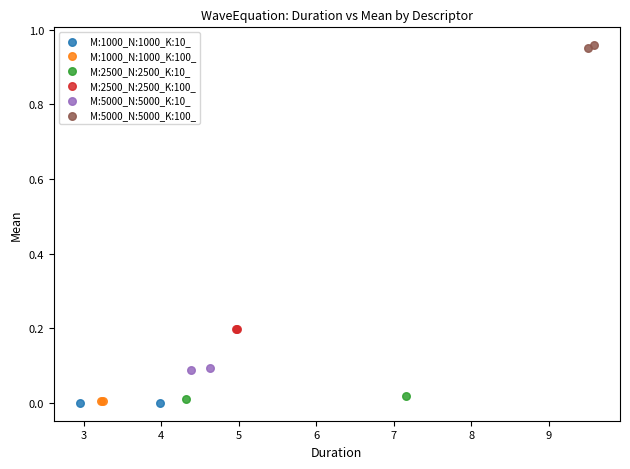

What are all the series names shown in the legend?

M:1000_N:1000_K:10_, M:1000_N:1000_K:100_, M:2500_N:2500_K:10_, M:2500_N:2500_K:100_, M:5000_N:5000_K:10_, M:5000_N:5000_K:100_